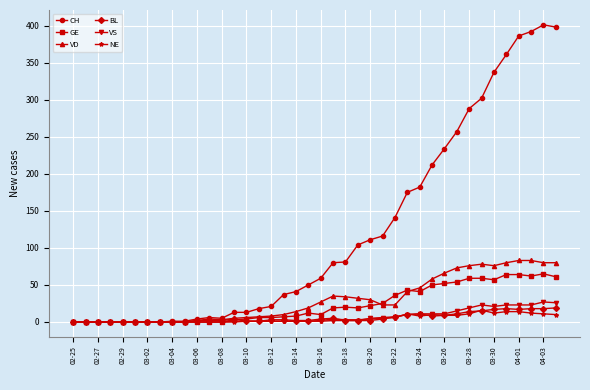

What are all the series names shown in the legend?

CH, GE, VD, BL, VS, NE